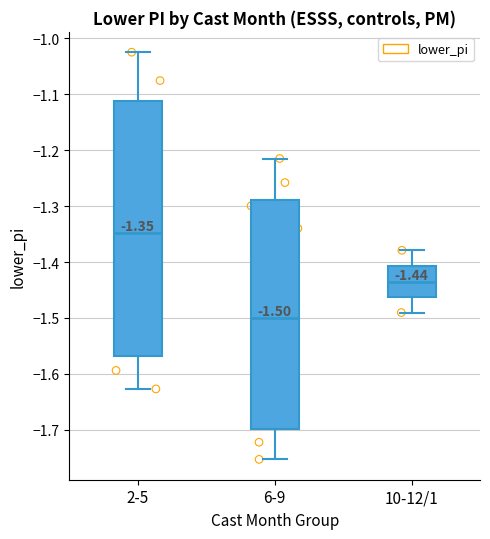

Comparing the boxes themselves (not the whiskers), which one is the tallest?

2-5